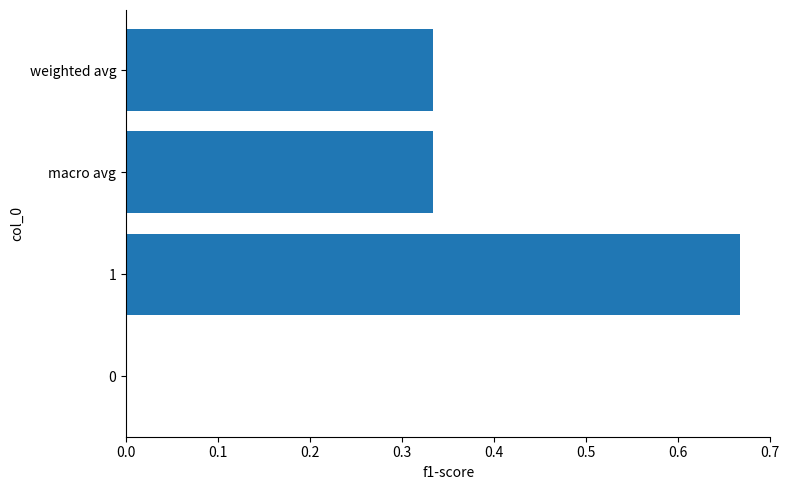

Count the values in the range 0 to 1.

4